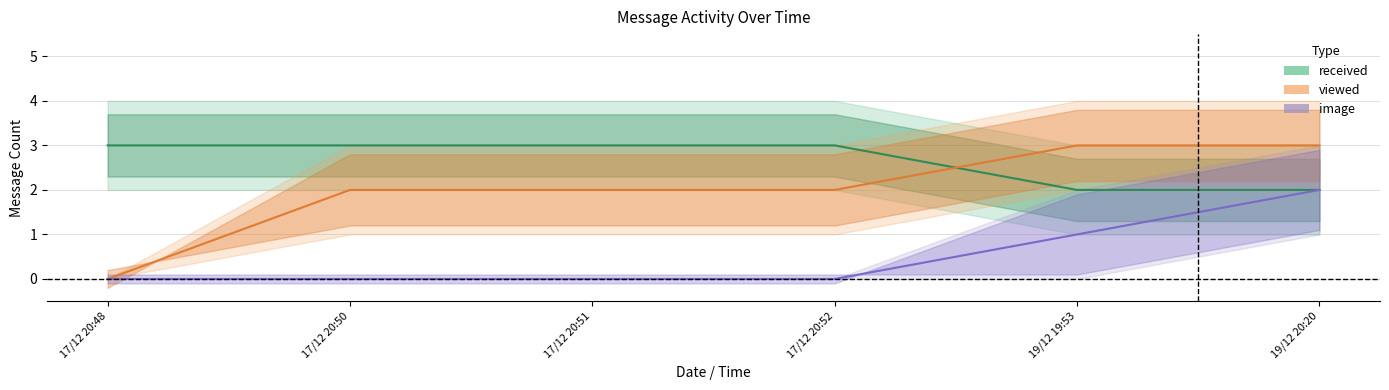

At how many categories does at least one series exceed 0?

6